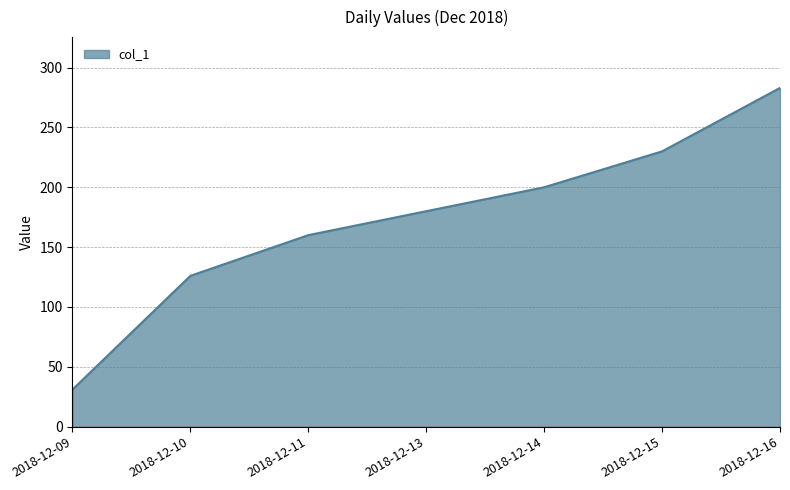

What is the approximate value at 2018-12-09?

31